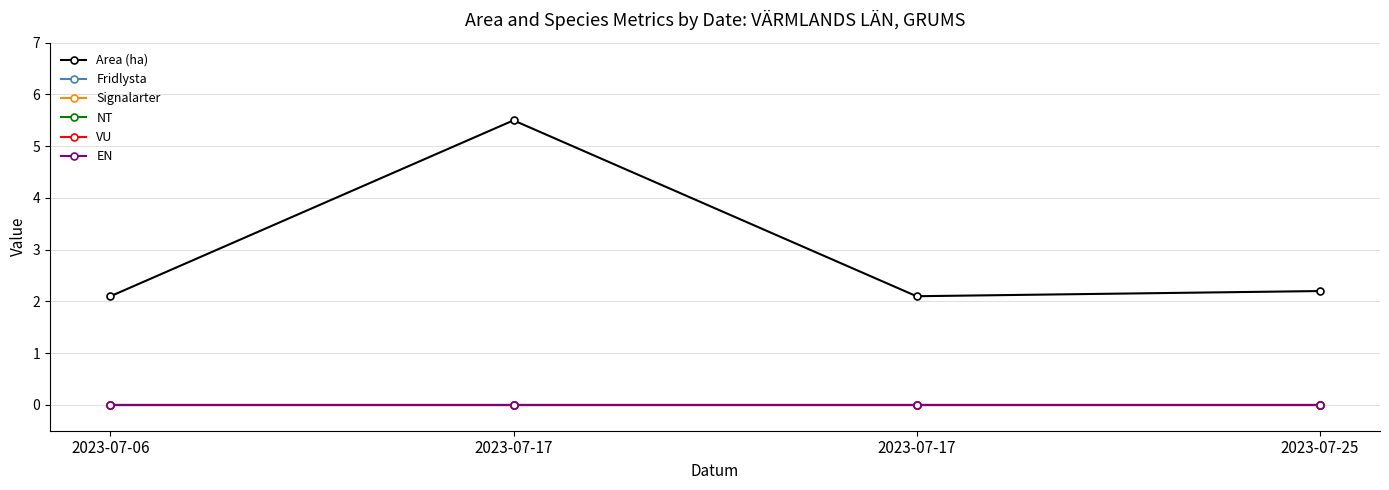

What is the total value across all series at 2023-07-06?

2.1